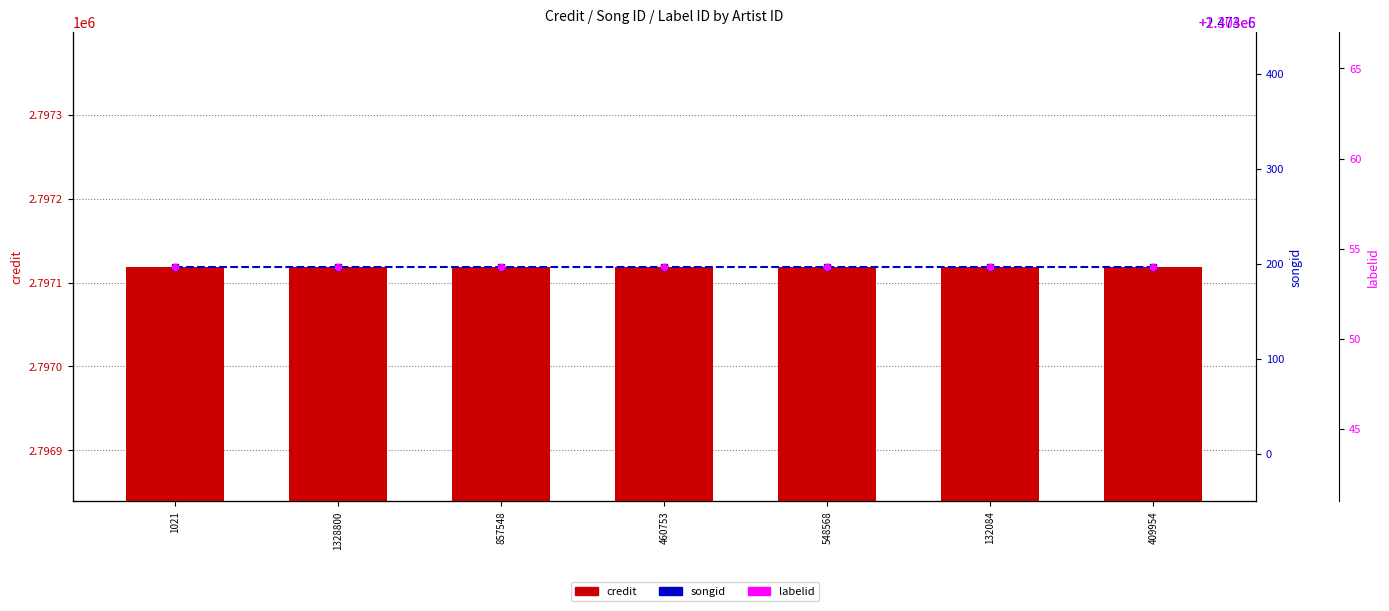

Is the value of labelid at 548568 greater than the value of songid at 548568?

No